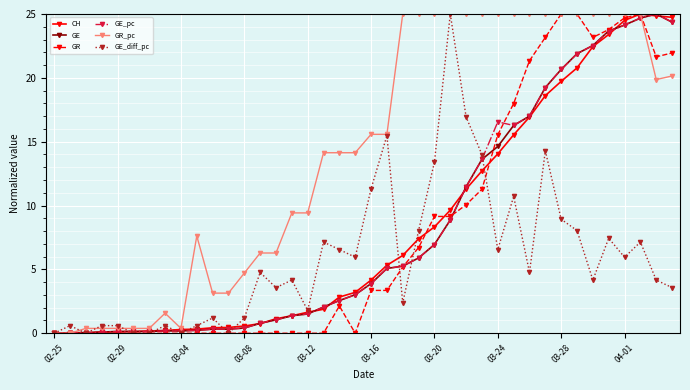

What is the value of the GE point at the 31st from the left?

17.0